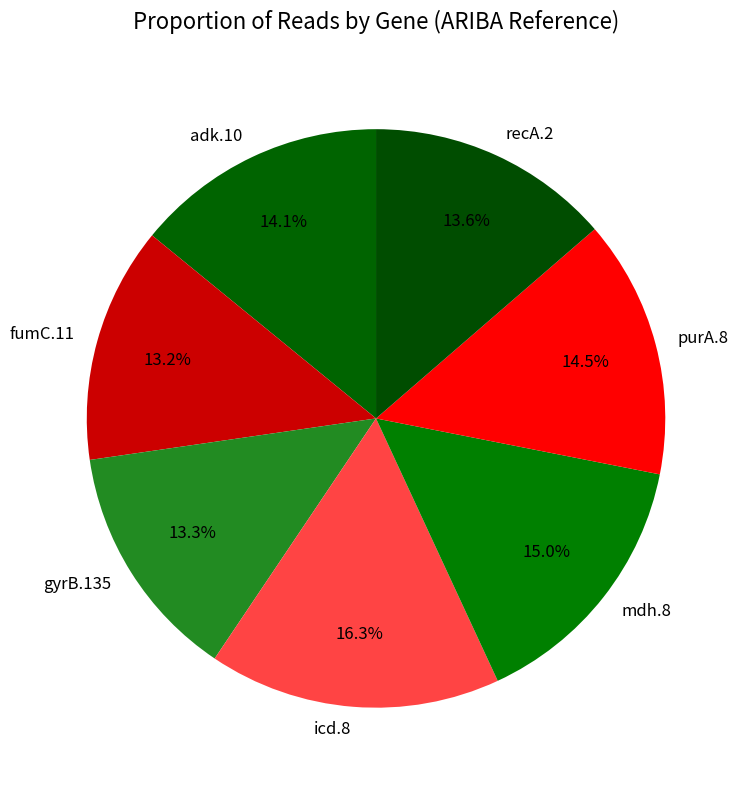

To the nearest percent, what is the average slice percentage?

14%